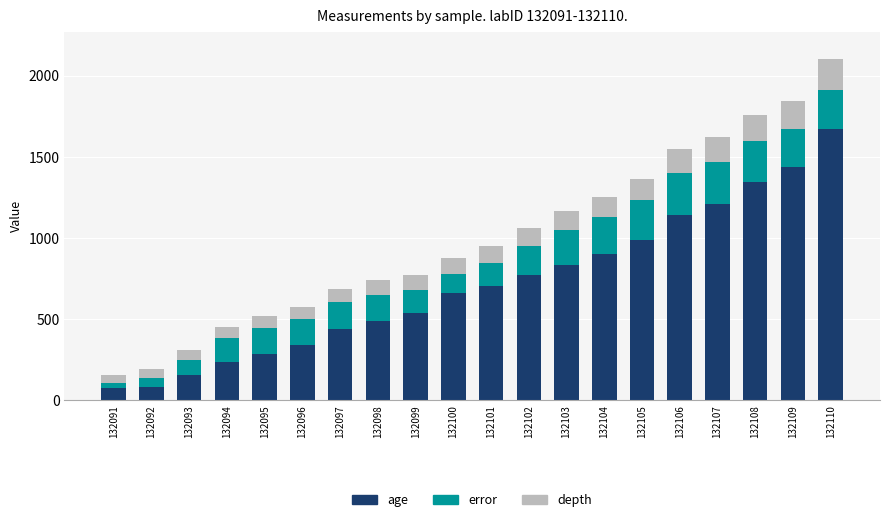

What is the total value across all series at 132097?

688.0